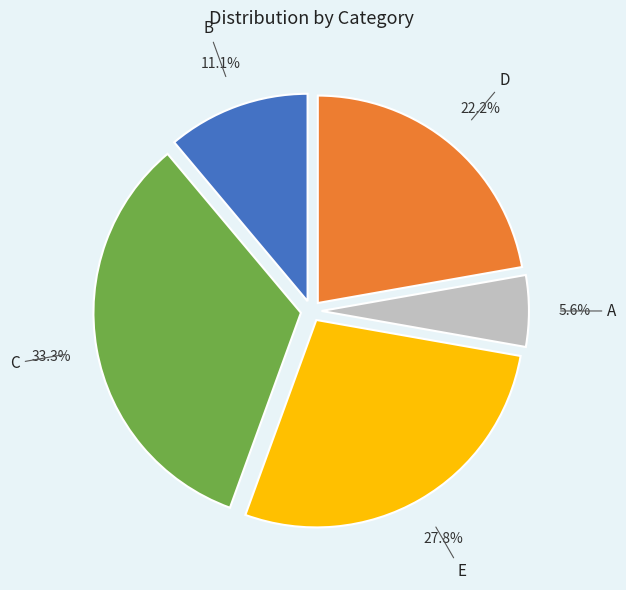

To the nearest percent, what percentage of the pie is D?

22%